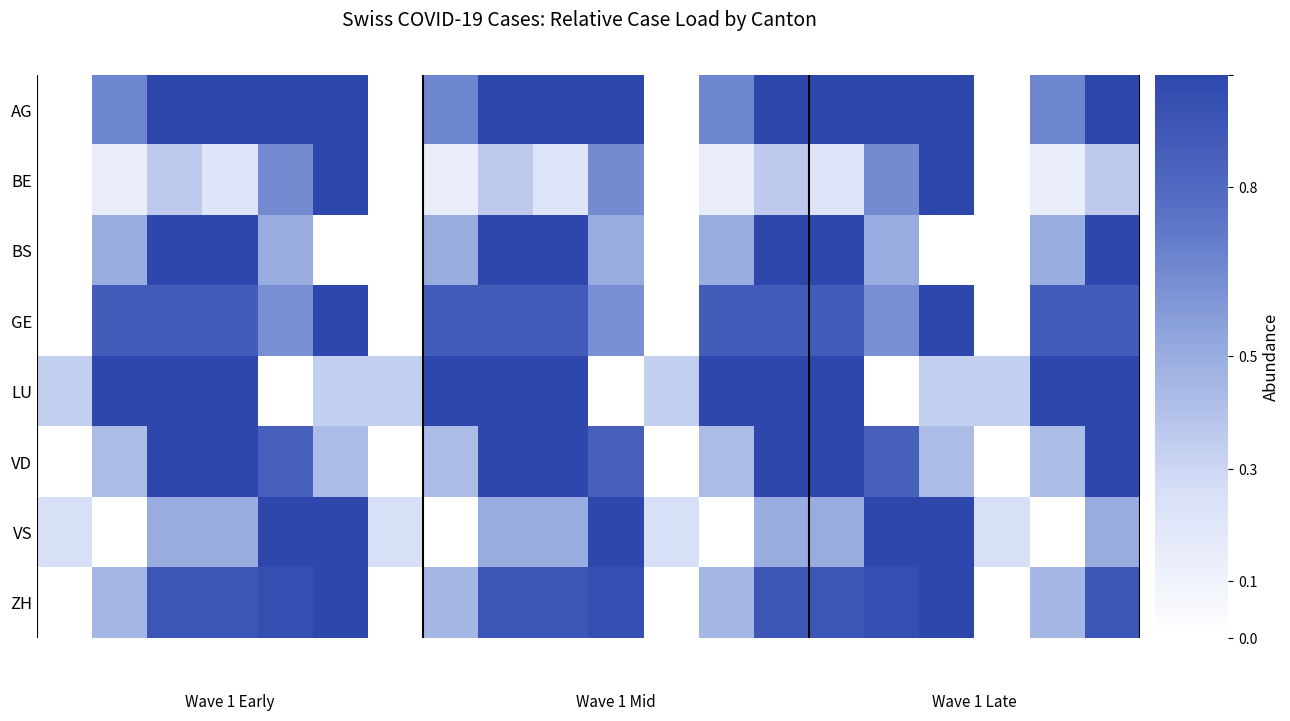

Reading right to left, extract all data points from this chart.

AG: 1.0	0.7	0.0	1.0	1.0	1.0	1.0	0.7	0.0	1.0	1.0	1.0	0.7	0.0	1.0	1.0	1.0	1.0	0.7	0.0
BE: 0.4	0.1	0.0	1.0	0.6	0.2	0.4	0.1	0.0	0.6	0.2	0.4	0.1	0.0	1.0	0.6	0.2	0.4	0.1	0.0
BS: 1.0	0.5	0.0	0.0	0.5	1.0	1.0	0.5	0.0	0.5	1.0	1.0	0.5	0.0	0.0	0.5	1.0	1.0	0.5	0.0
GE: 0.9	0.9	0.0	1.0	0.6	0.9	0.9	0.9	0.0	0.6	0.9	0.9	0.9	0.0	1.0	0.6	0.9	0.9	0.9	0.0
LU: 1.0	1.0	0.3	0.3	0.0	1.0	1.0	1.0	0.3	0.0	1.0	1.0	1.0	0.3	0.3	0.0	1.0	1.0	1.0	0.3
VD: 1.0	0.4	0.0	0.4	0.9	1.0	1.0	0.4	0.0	0.9	1.0	1.0	0.4	0.0	0.4	0.9	1.0	1.0	0.4	0.0
VS: 0.5	0.0	0.2	1.0	1.0	0.5	0.5	0.0	0.2	1.0	0.5	0.5	0.0	0.2	1.0	1.0	0.5	0.5	0.0	0.2
ZH: 0.9	0.4	0.0	1.0	1.0	0.9	0.9	0.4	0.0	1.0	0.9	0.9	0.4	0.0	1.0	1.0	0.9	0.9	0.4	0.0